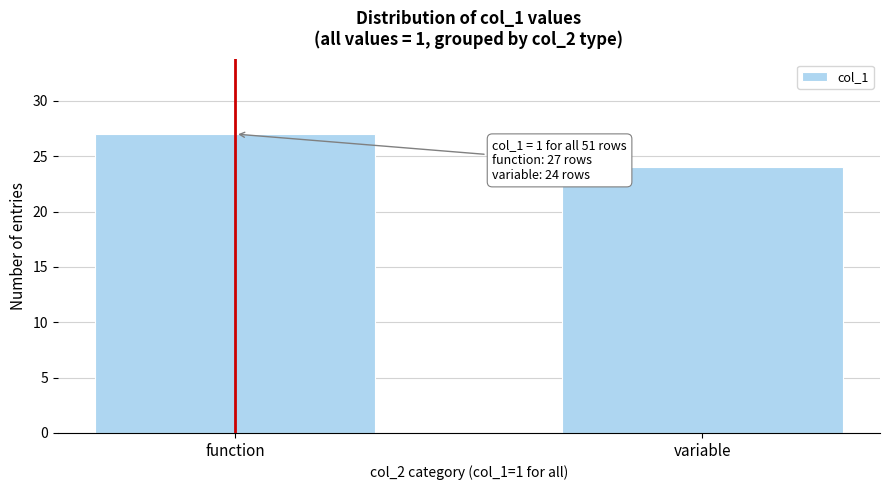

Reading left to right, what are all the values shown in this chart?

function=27	variable=24